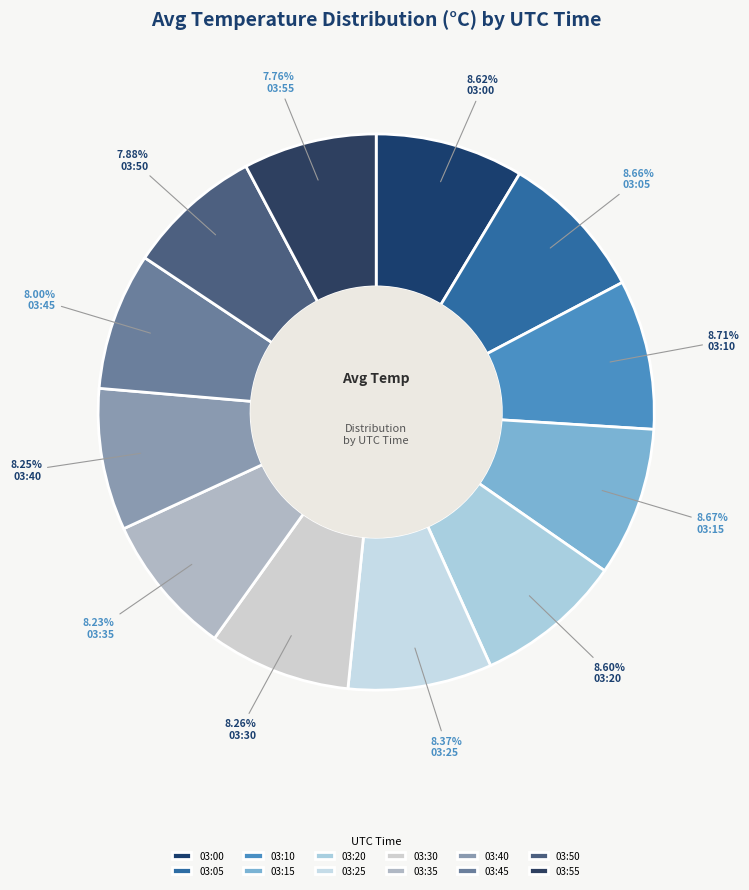

Is there any slice that represents more than half of the pie?

No